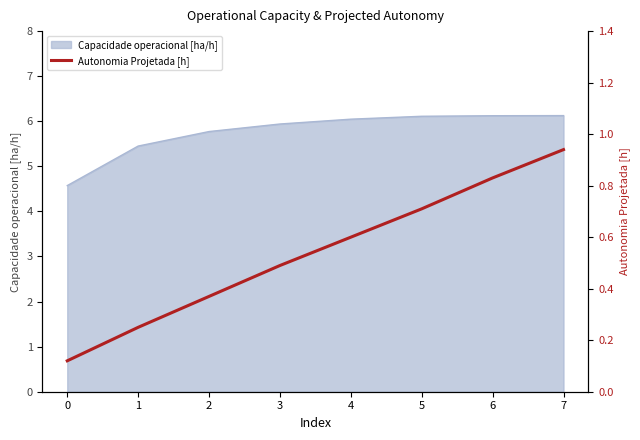

Which has a higher value, 6 or 1?

6